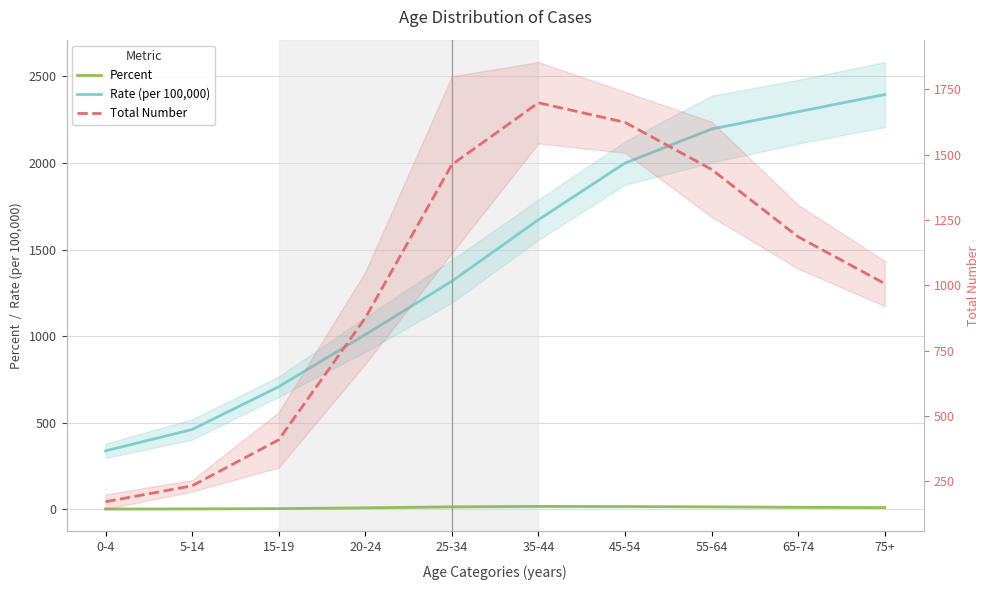

Count the number of categories in the chart.

10